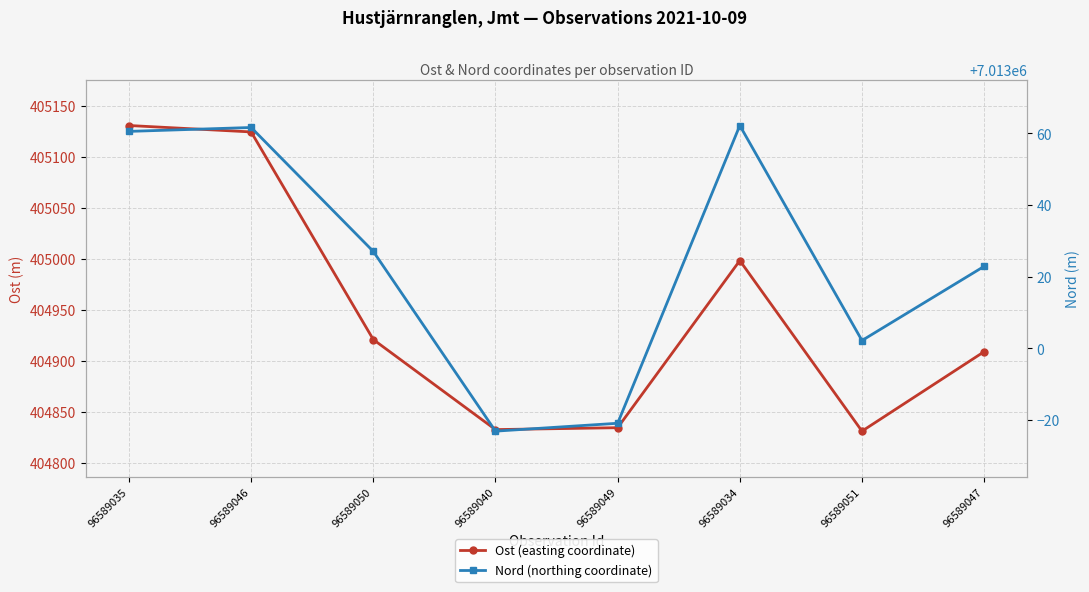

Does the chart display data point markers on the line(s)?

Yes